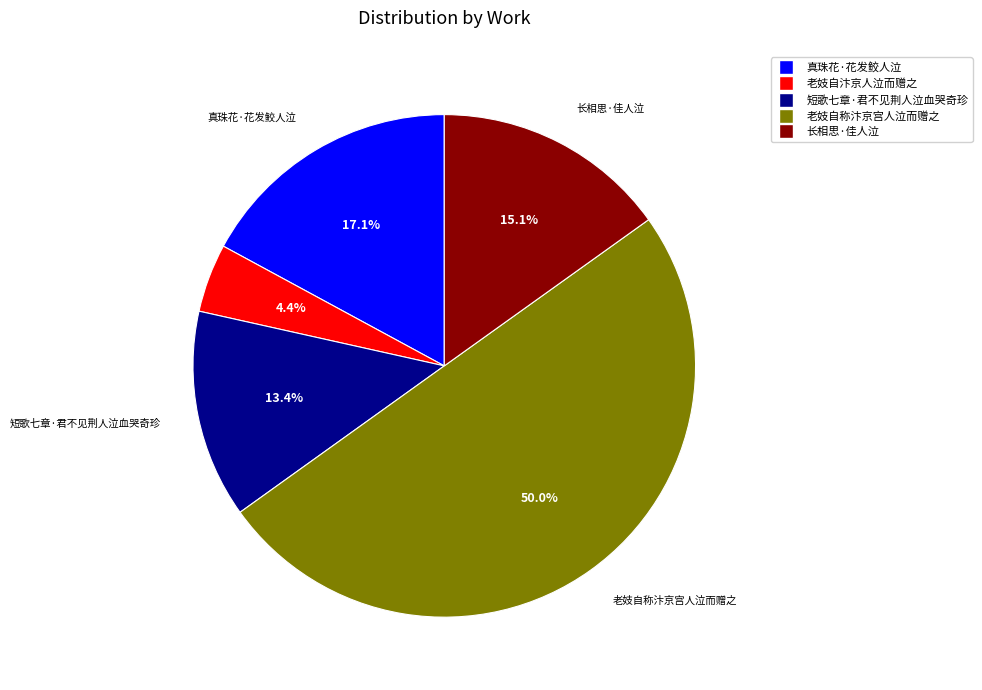

What percentage is the 短歌七章·君不见荆人泣血哭奇珍 slice, to the nearest percent?

13%